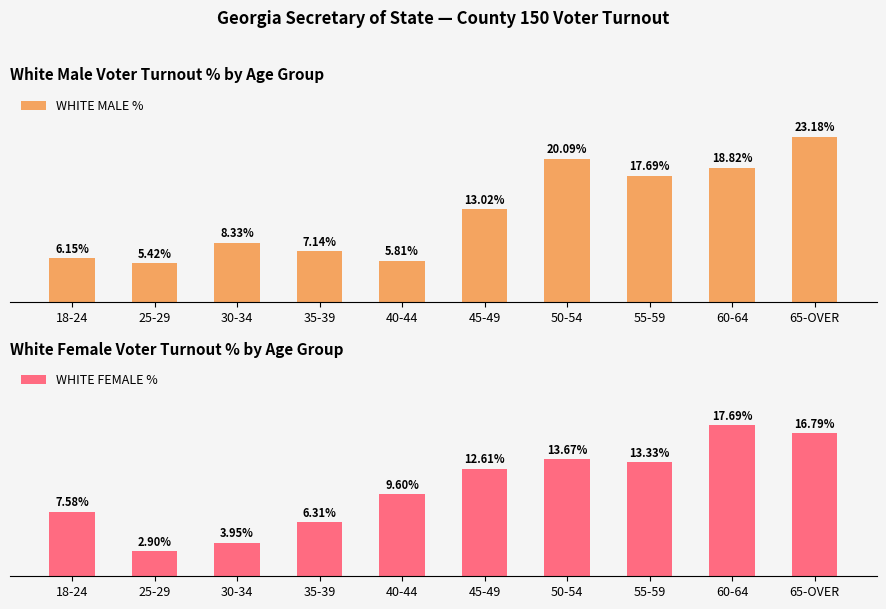

Reading right to left, extract all data points from this chart.

WHITE MALE %: 65-OVER=23.2	60-64=18.8	55-59=17.7	50-54=20.1	45-49=13.0	40-44=5.8	35-39=7.1	30-34=8.3	25-29=5.4	18-24=6.2
WHITE FEMALE %: 65-OVER=16.8	60-64=17.7	55-59=13.3	50-54=13.7	45-49=12.6	40-44=9.6	35-39=6.3	30-34=4.0	25-29=2.9	18-24=7.6